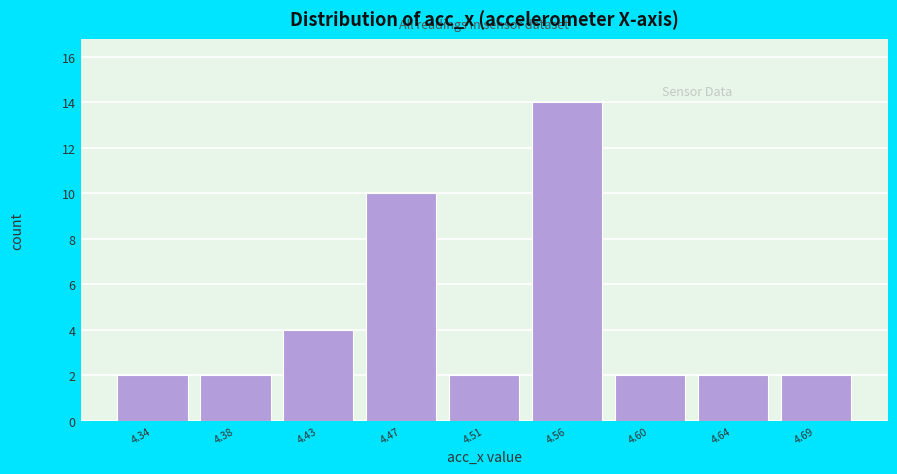

Reading left to right, what are all the values shown in this chart?

4.34=2	4.38=2	4.43=4	4.47=10	4.51=2	4.56=14	4.60=2	4.64=2	4.69=2